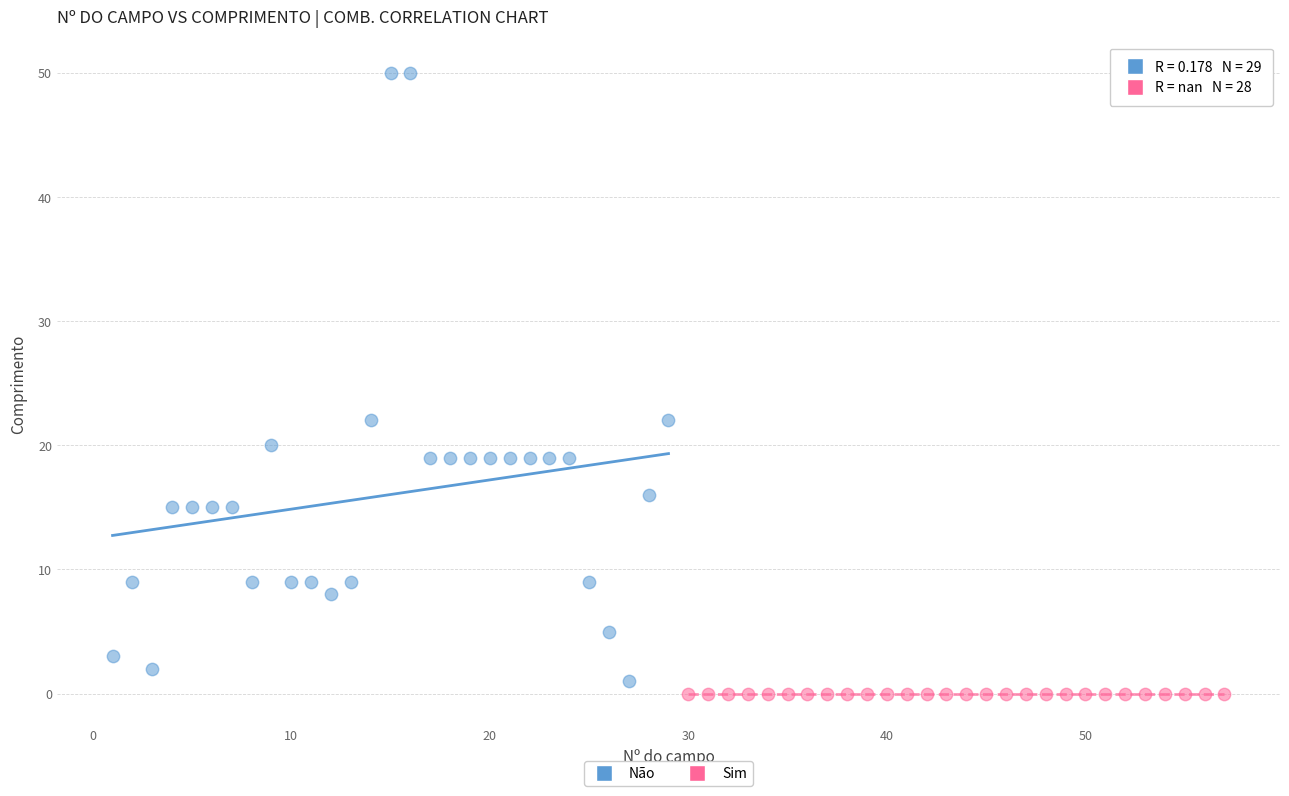

Which series contains the highest Y value?

Não